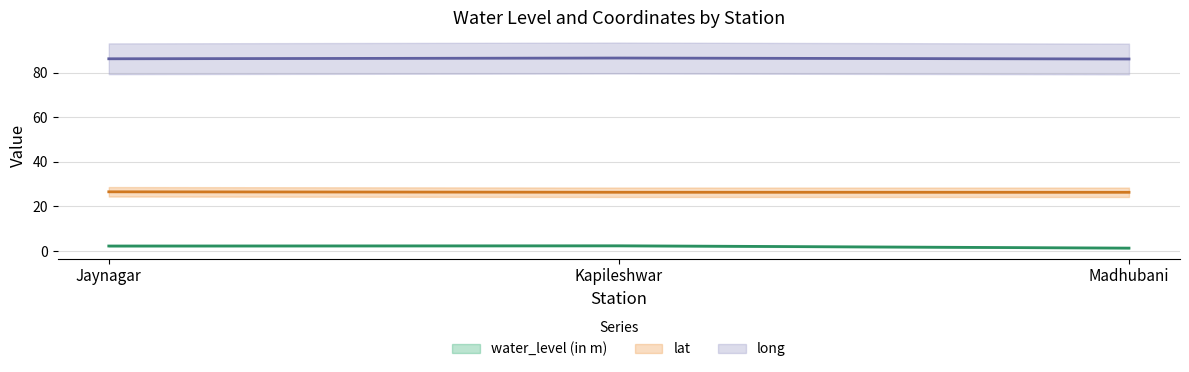

What position from the left is Madhubani?

3